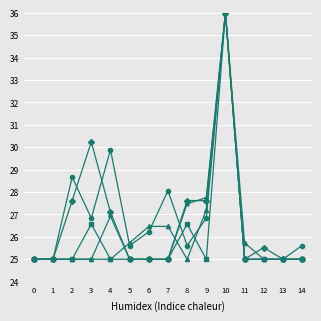

At which category is the sum across all series the highest?

10